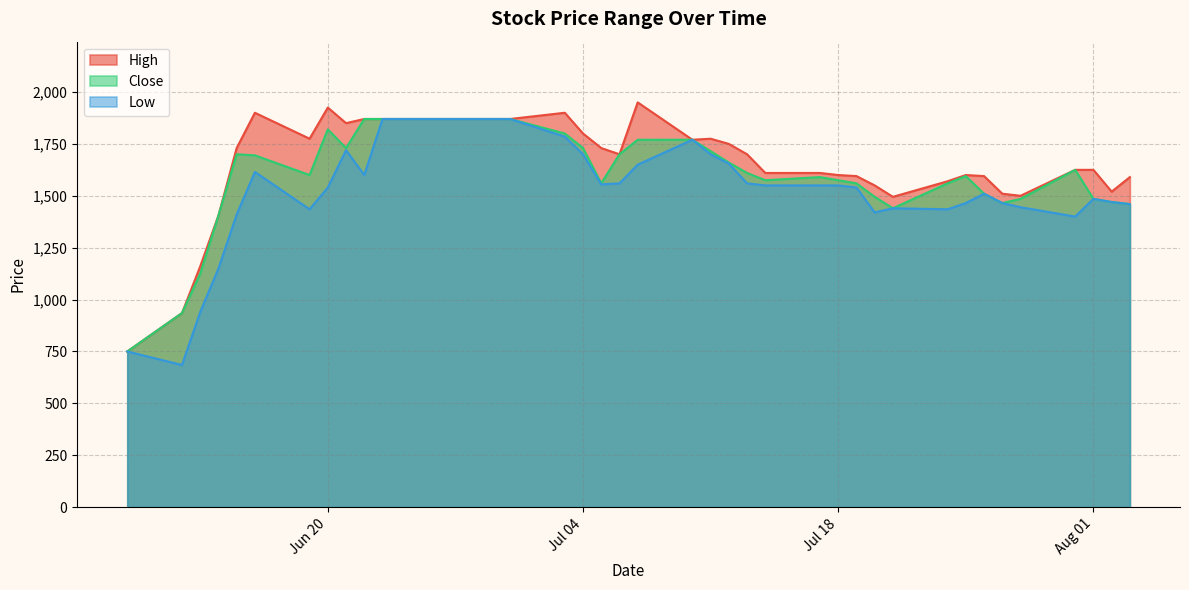

What is the smallest value displayed?

685